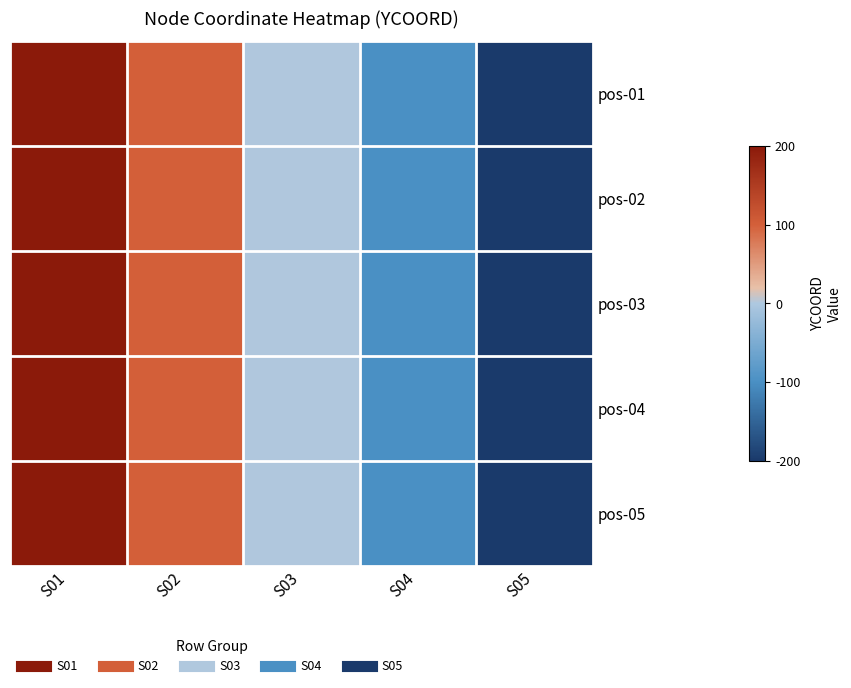

At how many categories does at least one series exceed 106?

1